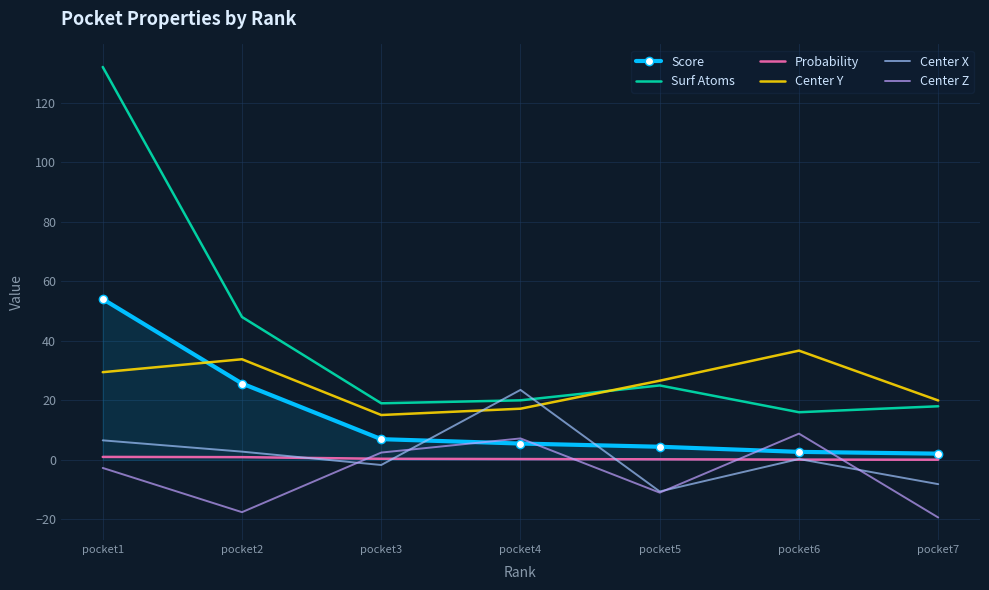

What are all the series names shown in the legend?

Score, Surf Atoms, Probability, Center Y, Center X, Center Z